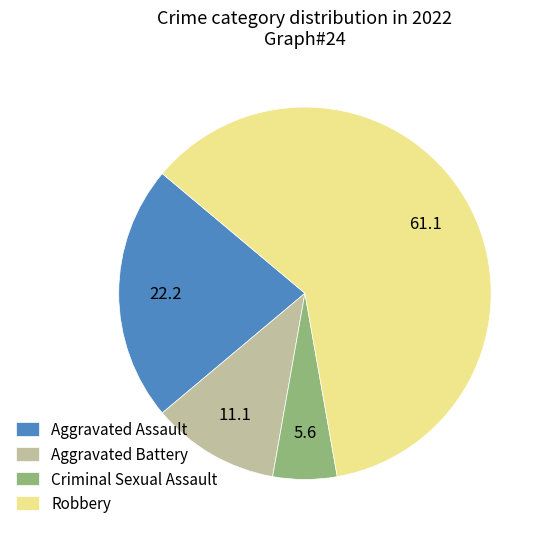

How many slices are in this pie chart?

4